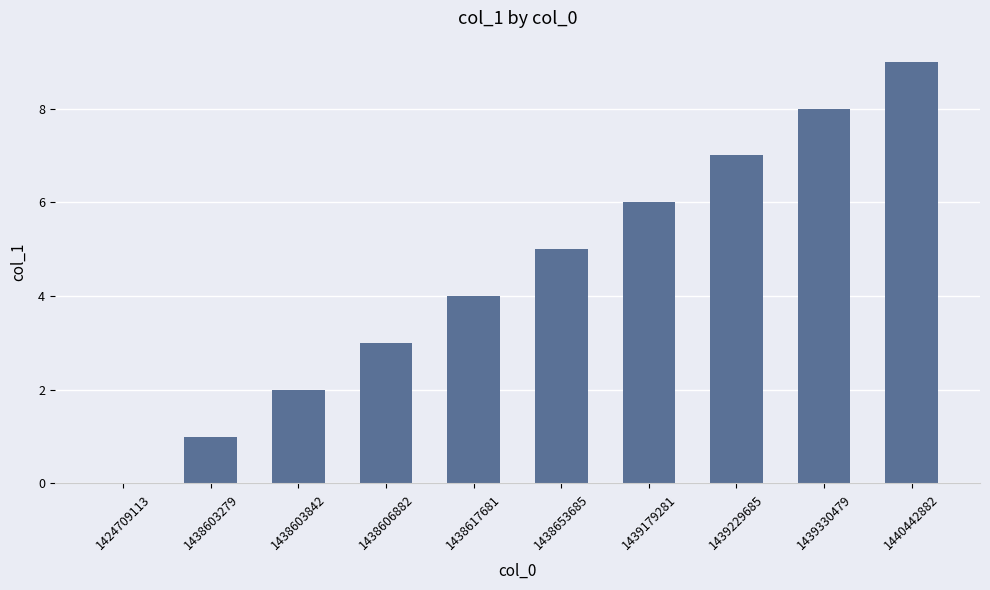

Which label corresponds to the largest value in the chart?

1440442882